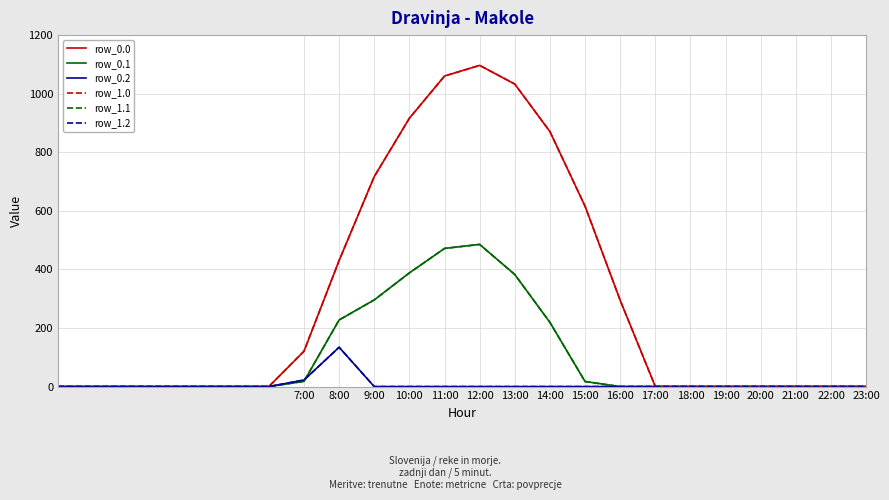

Is this an area chart (filled region under the line)?

No